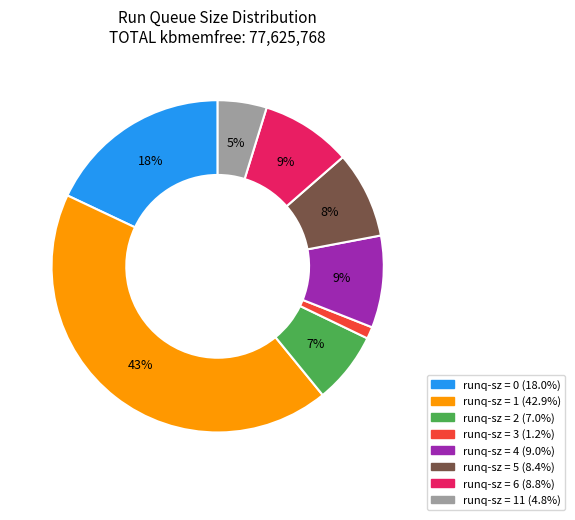

To the nearest percent, what is the difference between the largest and smallest slice percentages?

42%